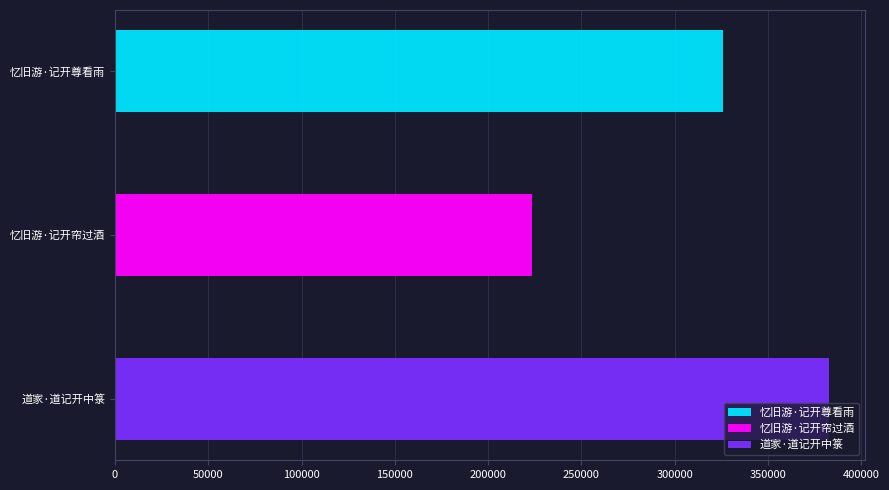

How many data points are above 325600?

1